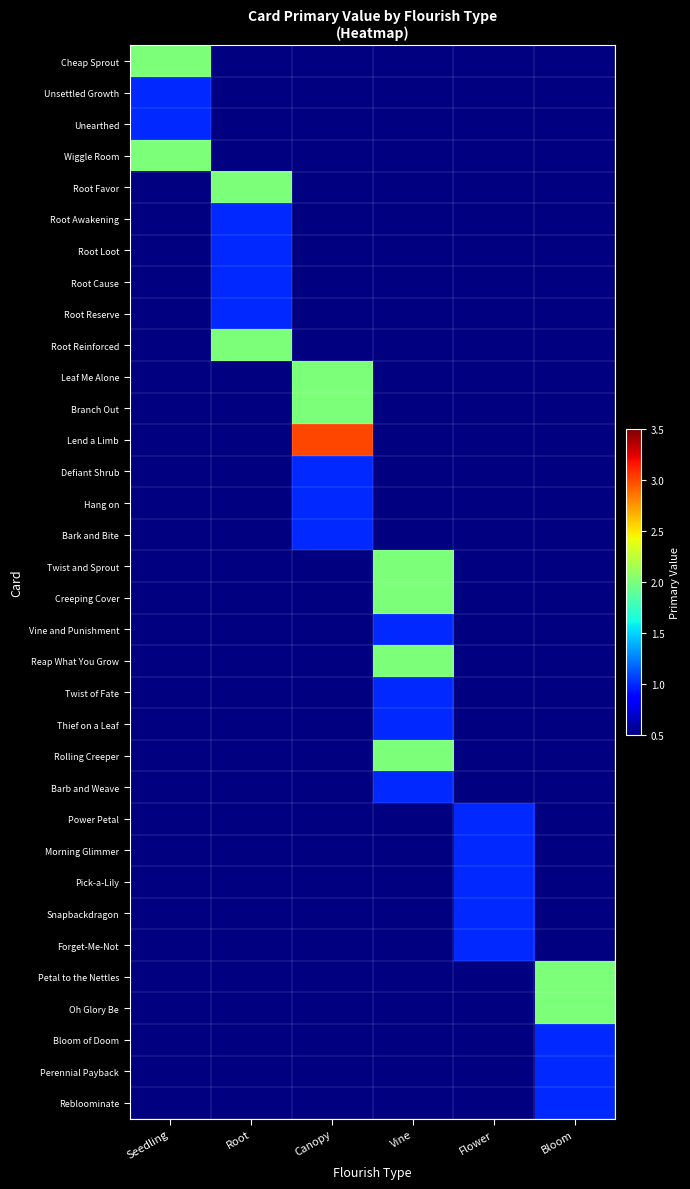

At which category is the sum across all series the highest?

Vine